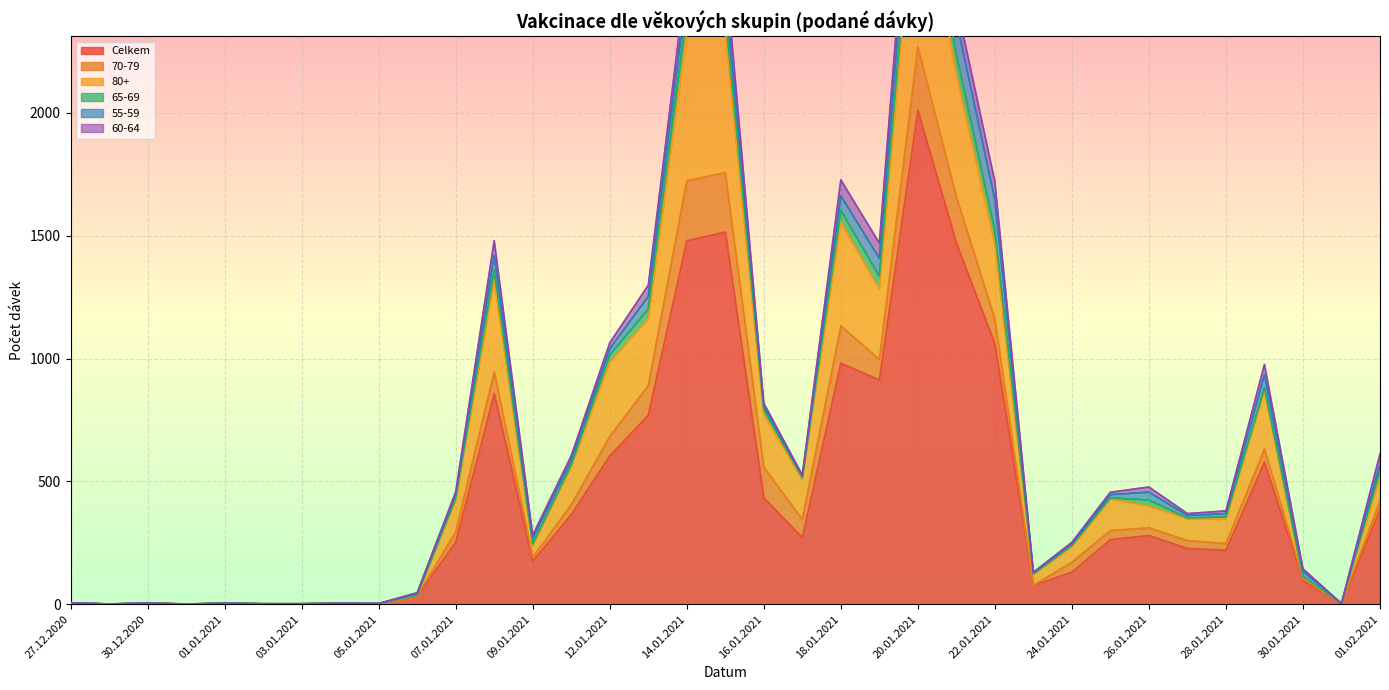

Reading left to right, list all the values displayed in this chart.

Celkem: 27.12.2020=4	29.12.2020=1	30.12.2020=4	31.12.2020=1	01.01.2021=3	02.01.2021=2	03.01.2021=1	04.01.2021=4	05.01.2021=2	06.01.2021=34	07.01.2021=252	08.01.2021=857	09.01.2021=175	11.01.2021=365	12.01.2021=604	13.01.2021=769	14.01.2021=1479	15.01.2021=1515	16.01.2021=433	17.01.2021=271	18.01.2021=981	19.01.2021=913	20.01.2021=2010	21.01.2021=1470	22.01.2021=1059	23.01.2021=76	24.01.2021=131	25.01.2021=263	26.01.2021=280	27.01.2021=227	28.01.2021=220	29.01.2021=578	30.01.2021=97	31.01.2021=2	01.02.2021=385
70-79: 27.12.2020=2	29.12.2020=0	30.12.2020=0	31.12.2020=0	01.01.2021=0	02.01.2021=0	03.01.2021=1	04.01.2021=0	05.01.2021=1	06.01.2021=1	07.01.2021=42	08.01.2021=89	09.01.2021=17	11.01.2021=40	12.01.2021=79	13.01.2021=121	14.01.2021=244	15.01.2021=242	16.01.2021=125	17.01.2021=74	18.01.2021=152	19.01.2021=83	20.01.2021=259	21.01.2021=188	22.01.2021=101	23.01.2021=1	24.01.2021=40	25.01.2021=37	26.01.2021=31	27.01.2021=32	28.01.2021=27	29.01.2021=53	30.01.2021=7	31.01.2021=1	01.02.2021=36
80+: 27.12.2020=0	29.12.2020=0	30.12.2020=0	31.12.2020=0	01.01.2021=1	02.01.2021=0	03.01.2021=0	04.01.2021=0	05.01.2021=0	06.01.2021=1	07.01.2021=129	08.01.2021=375	09.01.2021=47	11.01.2021=155	12.01.2021=302	13.01.2021=272	14.01.2021=601	15.01.2021=571	16.01.2021=215	17.01.2021=164	18.01.2021=422	19.01.2021=288	20.01.2021=790	21.01.2021=498	22.01.2021=308	23.01.2021=45	24.01.2021=62	25.01.2021=128	26.01.2021=89	27.01.2021=89	28.01.2021=101	29.01.2021=237	30.01.2021=5	31.01.2021=0	01.02.2021=96
65-69: 27.12.2020=0	29.12.2020=0	30.12.2020=0	31.12.2020=0	01.01.2021=0	02.01.2021=0	03.01.2021=0	04.01.2021=0	05.01.2021=0	06.01.2021=1	07.01.2021=9	08.01.2021=38	09.01.2021=6	11.01.2021=7	12.01.2021=30	13.01.2021=39	14.01.2021=85	15.01.2021=76	16.01.2021=20	17.01.2021=6	18.01.2021=48	19.01.2021=51	20.01.2021=84	21.01.2021=82	22.01.2021=52	23.01.2021=1	24.01.2021=7	25.01.2021=5	26.01.2021=24	27.01.2021=3	28.01.2021=7	29.01.2021=13	30.01.2021=4	31.01.2021=0	01.02.2021=27
55-59: 27.12.2020=0	29.12.2020=0	30.12.2020=1	31.12.2020=0	01.01.2021=0	02.01.2021=0	03.01.2021=0	04.01.2021=0	05.01.2021=0	06.01.2021=6	07.01.2021=14	08.01.2021=61	09.01.2021=24	11.01.2021=20	12.01.2021=25	13.01.2021=52	14.01.2021=91	15.01.2021=100	16.01.2021=13	17.01.2021=7	18.01.2021=59	19.01.2021=73	20.01.2021=165	21.01.2021=137	22.01.2021=127	23.01.2021=6	24.01.2021=5	25.01.2021=13	26.01.2021=32	27.01.2021=10	28.01.2021=14	29.01.2021=53	30.01.2021=21	31.01.2021=0	01.02.2021=26
60-64: 27.12.2020=0	29.12.2020=0	30.12.2020=0	31.12.2020=0	01.01.2021=0	02.01.2021=0	03.01.2021=0	04.01.2021=0	05.01.2021=0	06.01.2021=4	07.01.2021=11	08.01.2021=60	09.01.2021=12	11.01.2021=17	12.01.2021=24	13.01.2021=45	14.01.2021=74	15.01.2021=93	16.01.2021=12	17.01.2021=4	18.01.2021=65	19.01.2021=62	20.01.2021=129	21.01.2021=74	22.01.2021=73	23.01.2021=1	24.01.2021=7	25.01.2021=10	26.01.2021=21	27.01.2021=8	28.01.2021=11	29.01.2021=42	30.01.2021=10	31.01.2021=0	01.02.2021=42